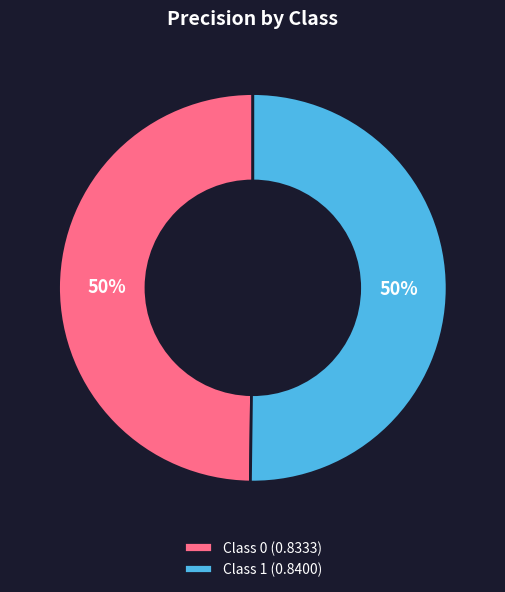

To the nearest percent, what is the average slice percentage?

50%